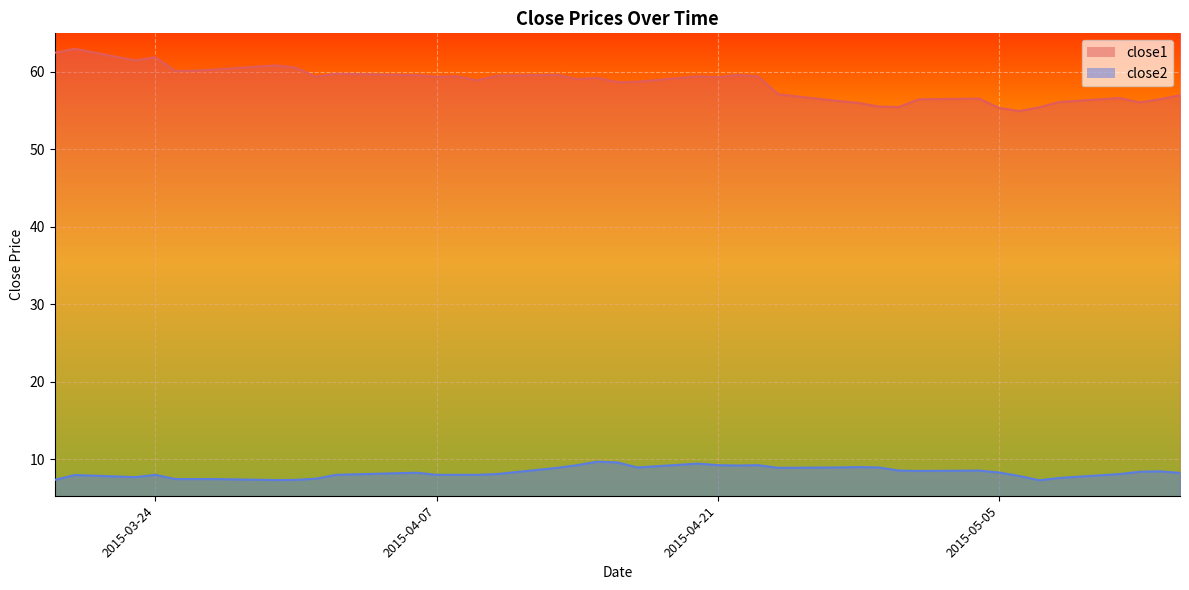

At 2015-05-13, list the series in order from smallest to largest.

close2, close1